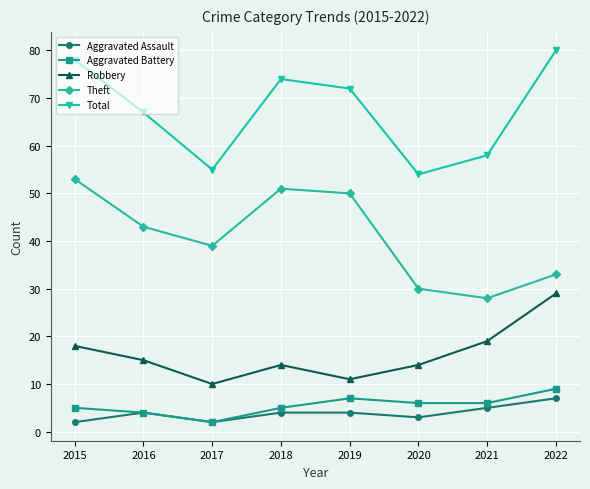

At 2018, list the series in order from smallest to largest.

Aggravated Assault, Aggravated Battery, Robbery, Theft, Total